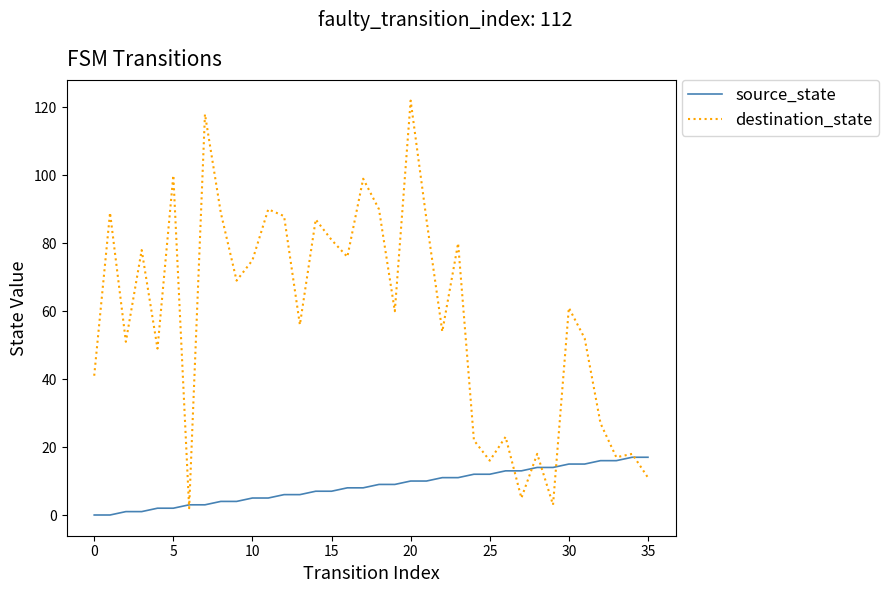

Reading left to right, extract all data points from this chart.

source_state: 0	0	1	1	2	2	3	3	4	4	5	5	6	6	7	7	8	8	9	9	10	10	11	11	12	12	13	13	14	14	15	15	16	16	17	17
destination_state: 41	89	51	78	49	100	2	118	89	69	75	90	88	56	87	81	76	99	90	60	122	87	54	80	22	16	23	5	18	3	61	52	27	17	18	11